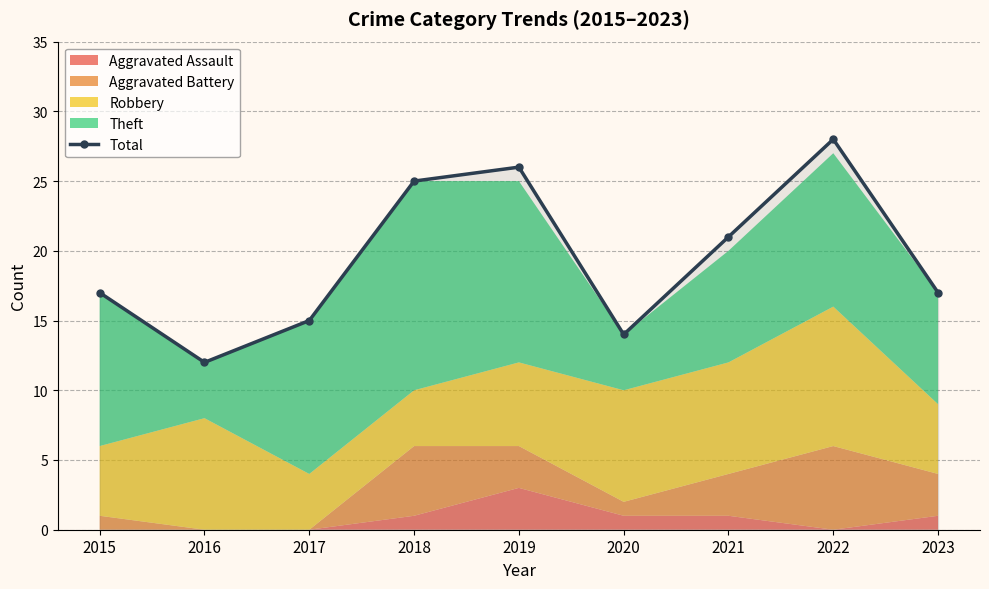

List the labels in order of value, largest first.

2022, 2019, 2018, 2021, 2015, 2023, 2017, 2020, 2016